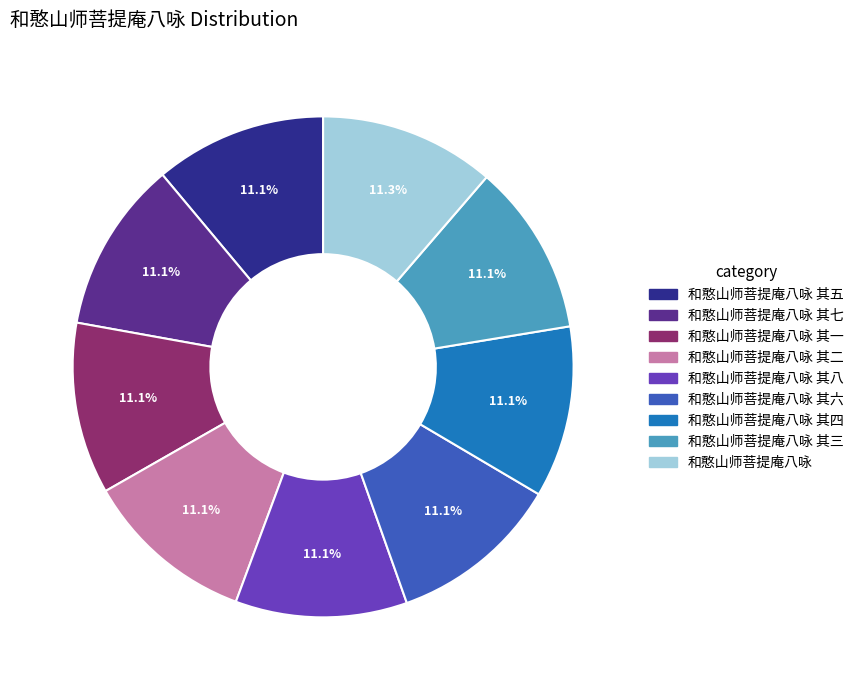

Is there any slice that represents more than half of the pie?

No